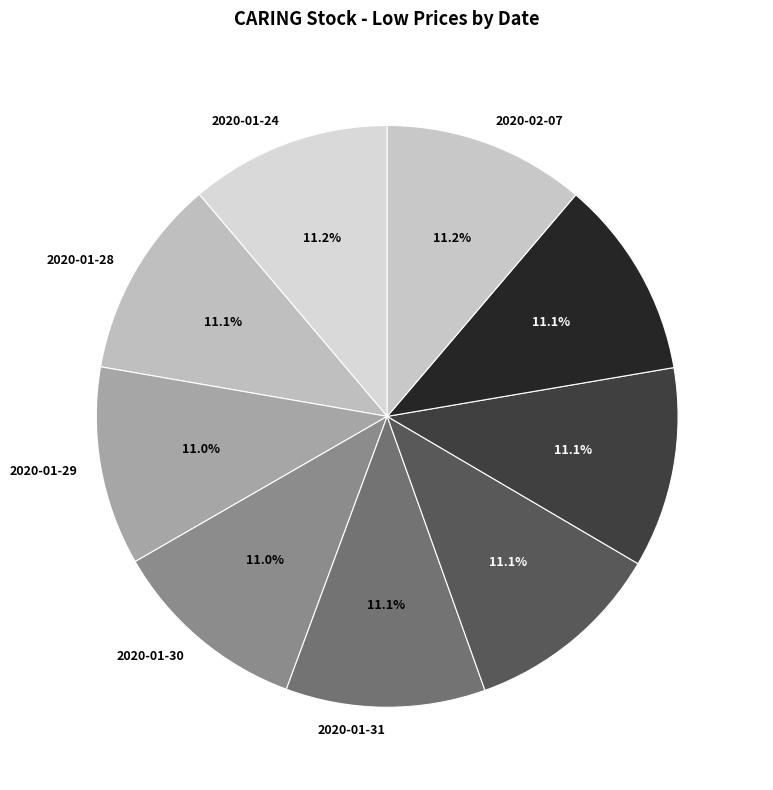

Is it true that 2020-02-05 is 11% of the pie?

True